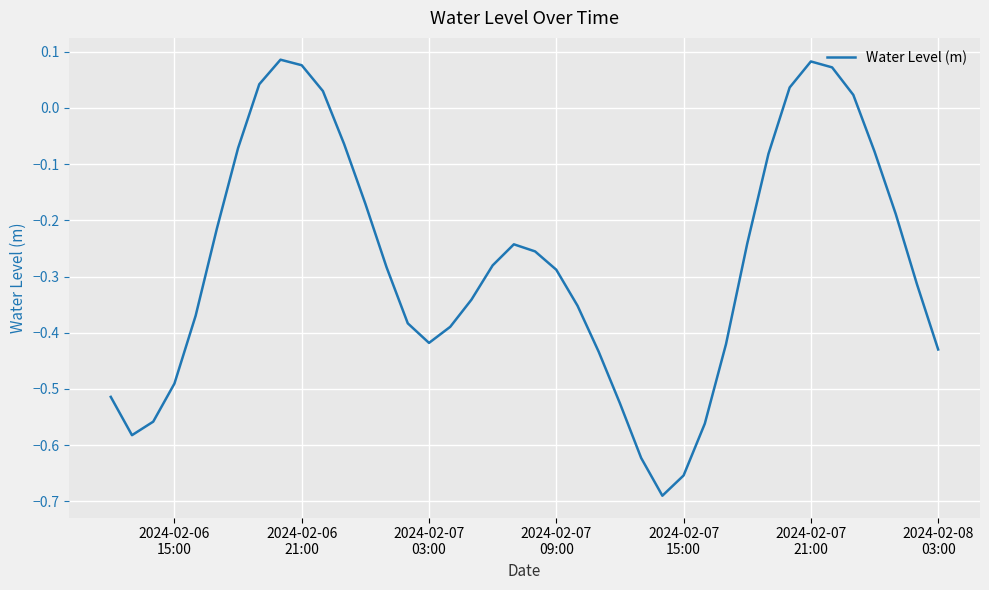

How many values are above zero?

8